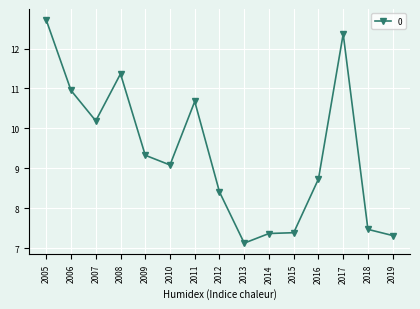

Which has a higher value, 2005 or 2010?

2005